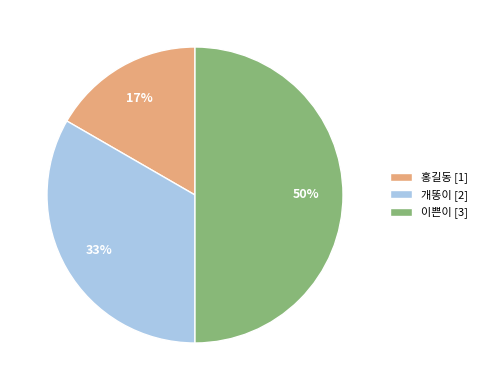

Does 개똥이 [2] account for over 50% of the chart?

No